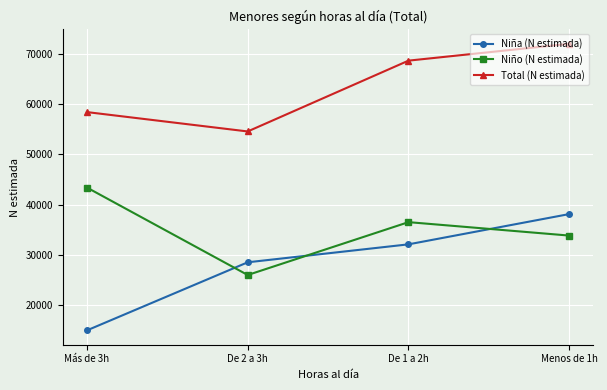

Rank the series by their average value, from lowest to highest.

Niña (N estimada), Niño (N estimada), Total (N estimada)